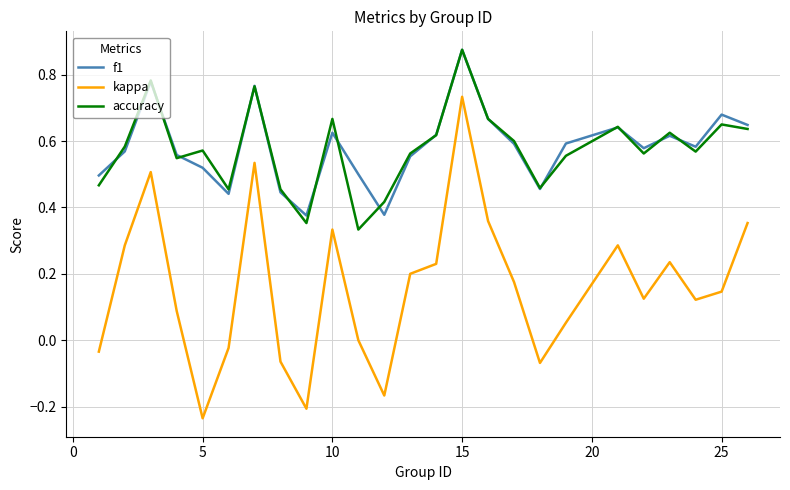

True or false: f1 and kappa cross at least once.

False